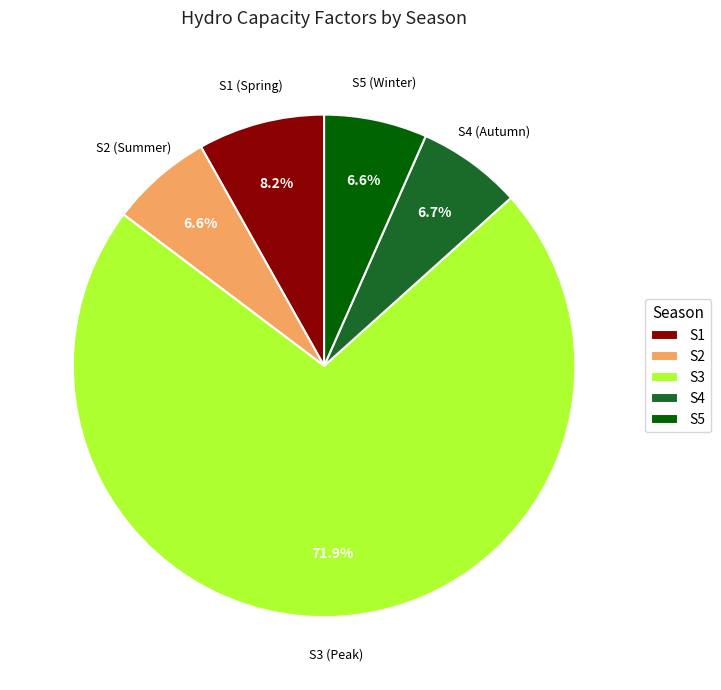

How many slices are in this pie chart?

5